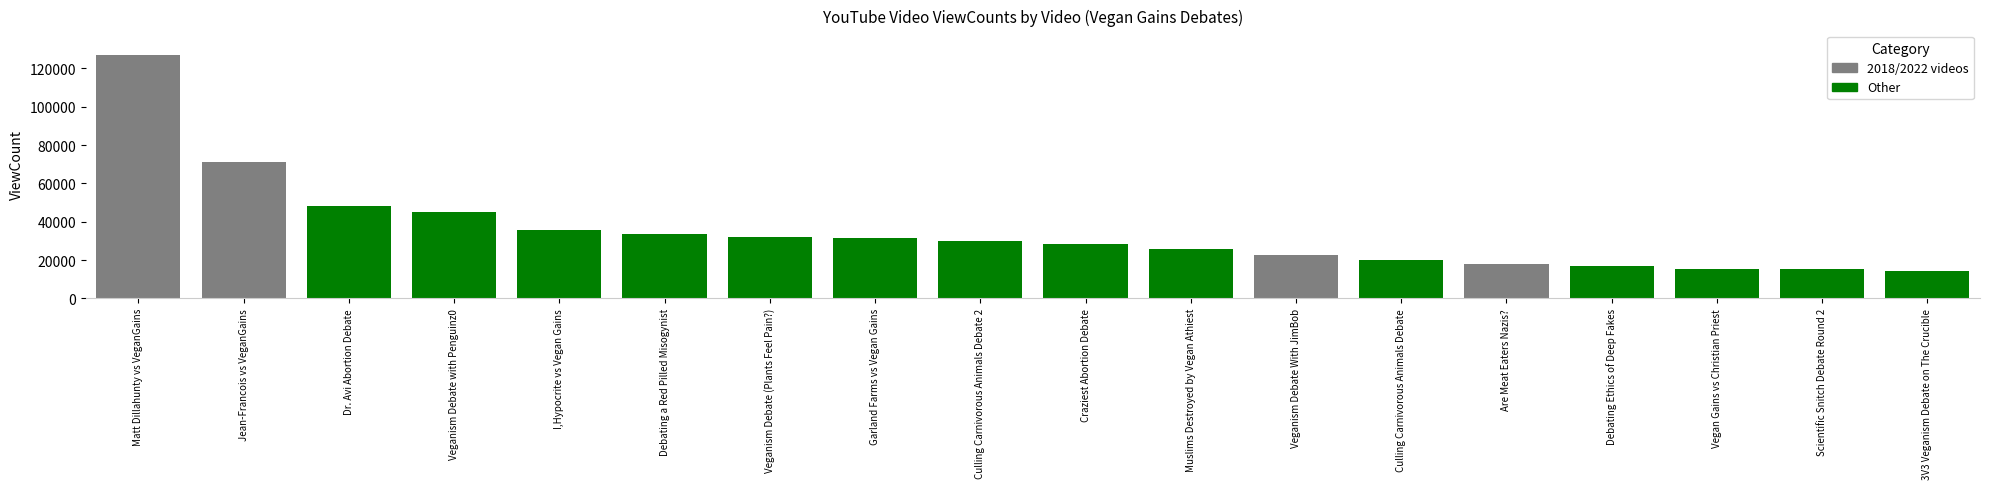

What is the maximum value shown in the chart?

127082